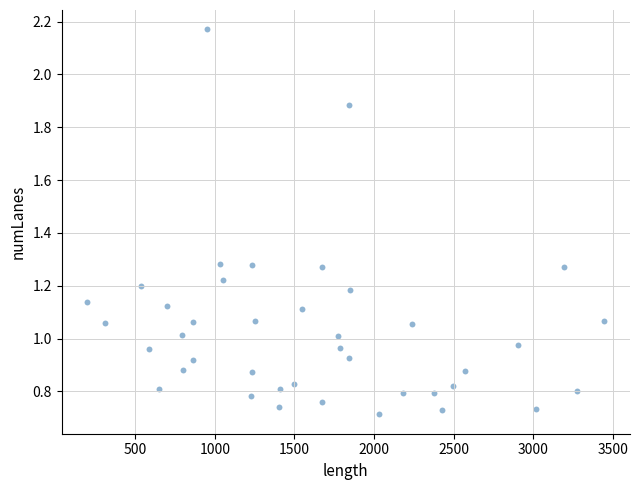

What is the range of X values (max minus min)?

3246.8